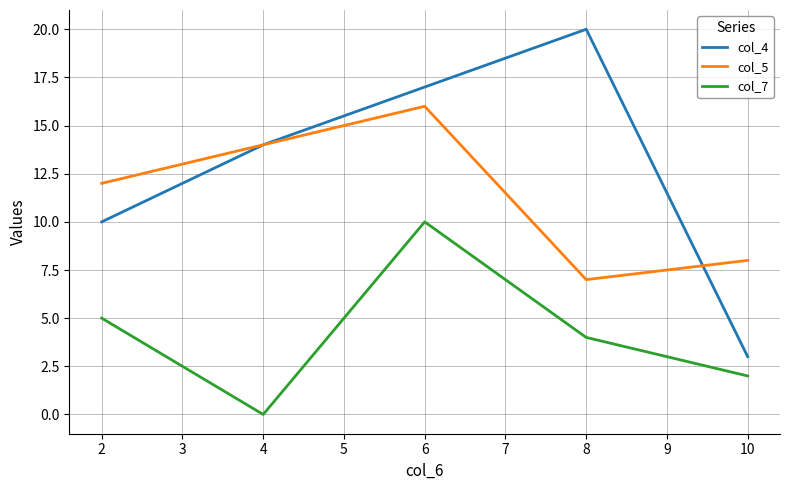

The value of col_5 at 2 is 17. True or false?

False